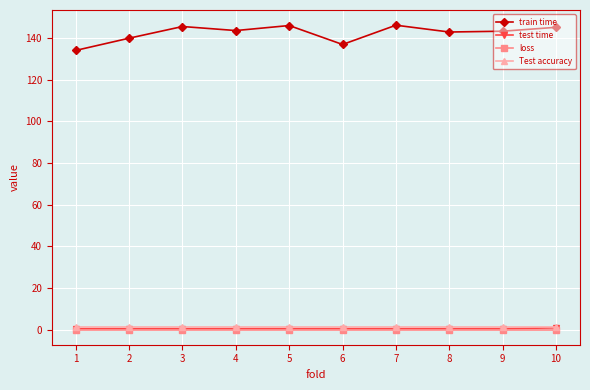

What is the spread (max minus min) of values at 9?

143.2